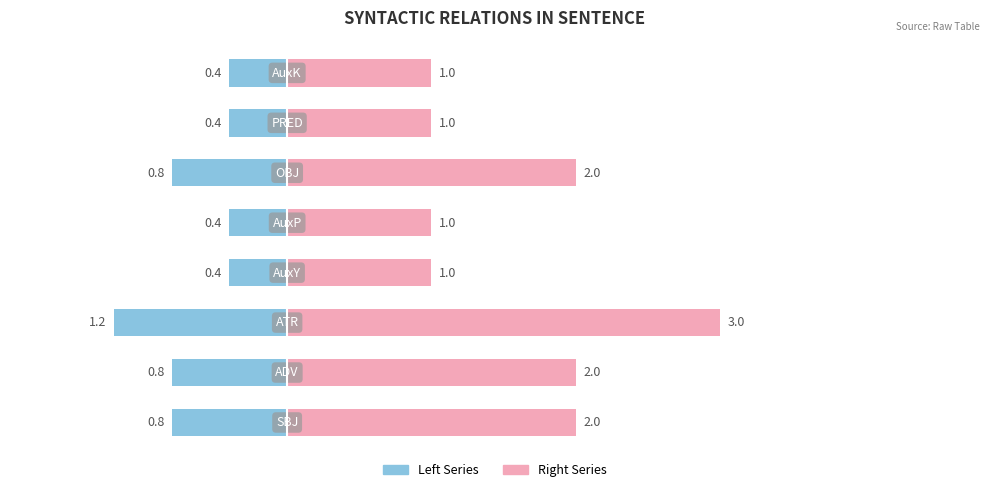

What is the value of the Right Series bar at the 7th from the left?

1.0